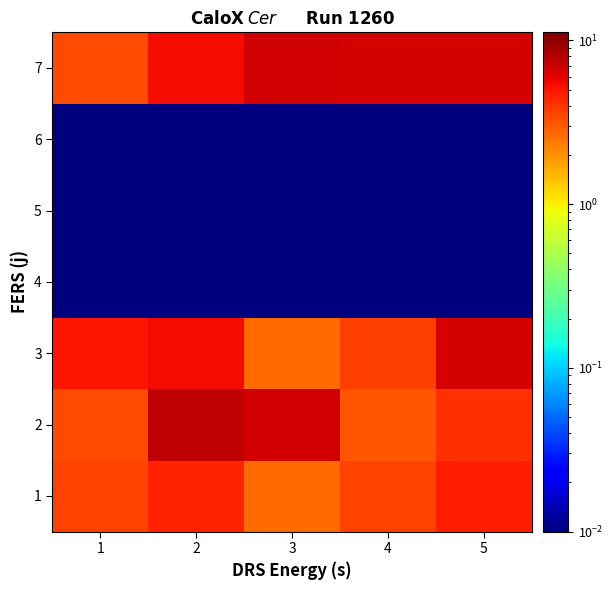

Which has a higher value, 5 or 1?

5